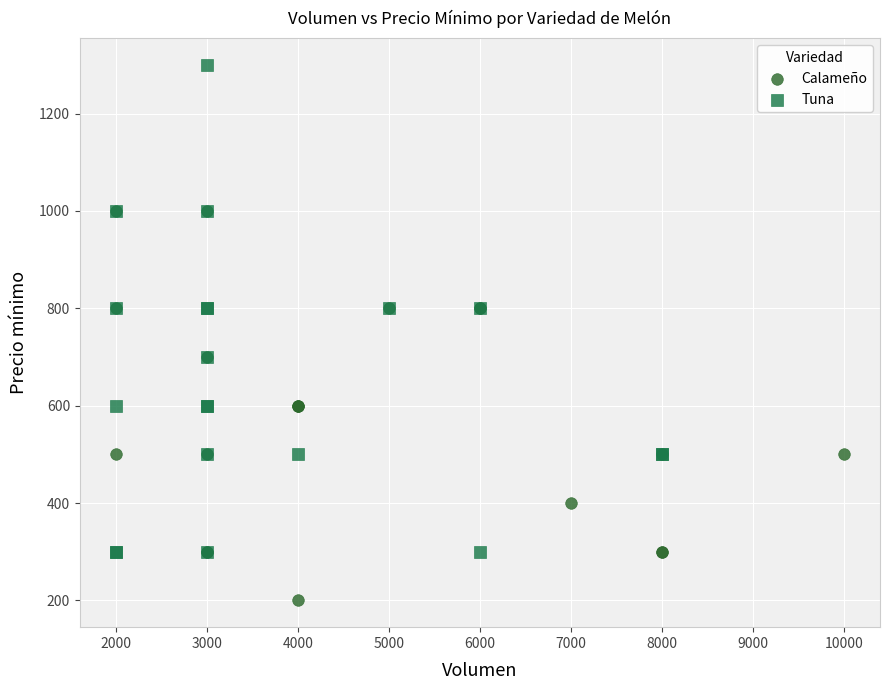

Which series contains the lowest Y value?

Calameño